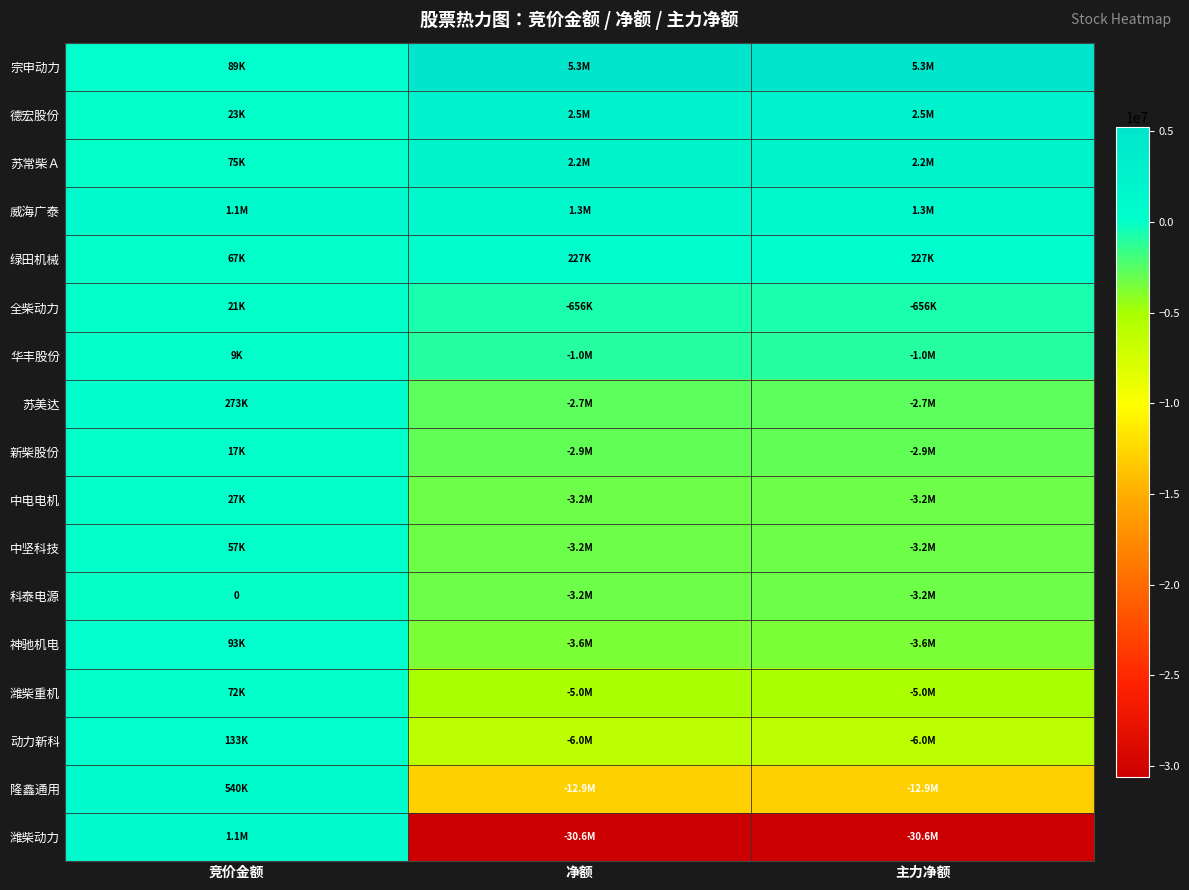

What is the sum of all 中坚科技 values?

-6306892